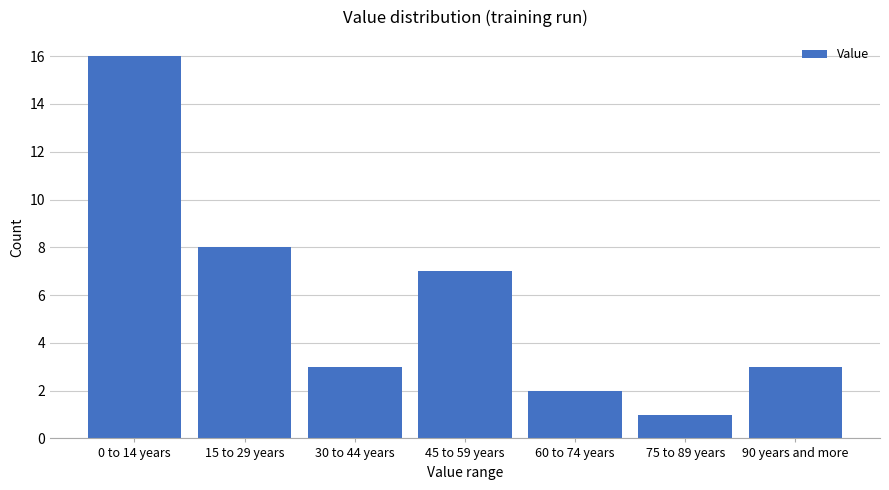

Reading right to left, transcribe all the data shown in this chart.

3	1	2	7	3	8	16